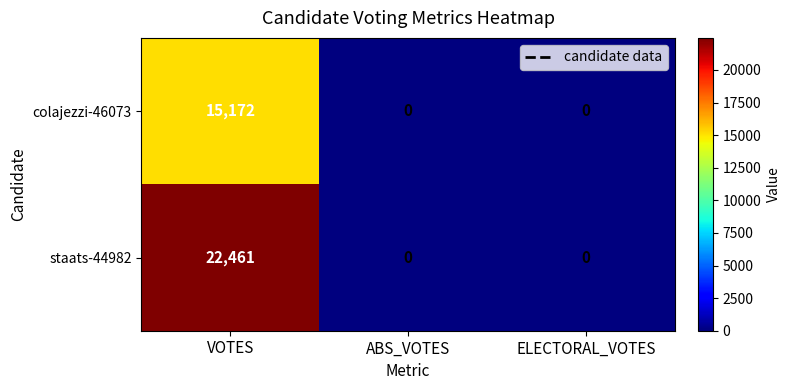

What is the difference between the highest and lowest values at VOTES?

7289